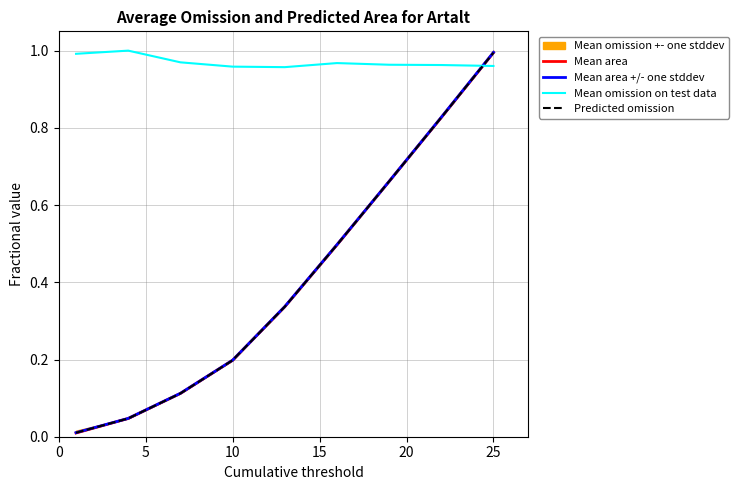

True or false: Mean area has a value of 0.3 at 10.

False